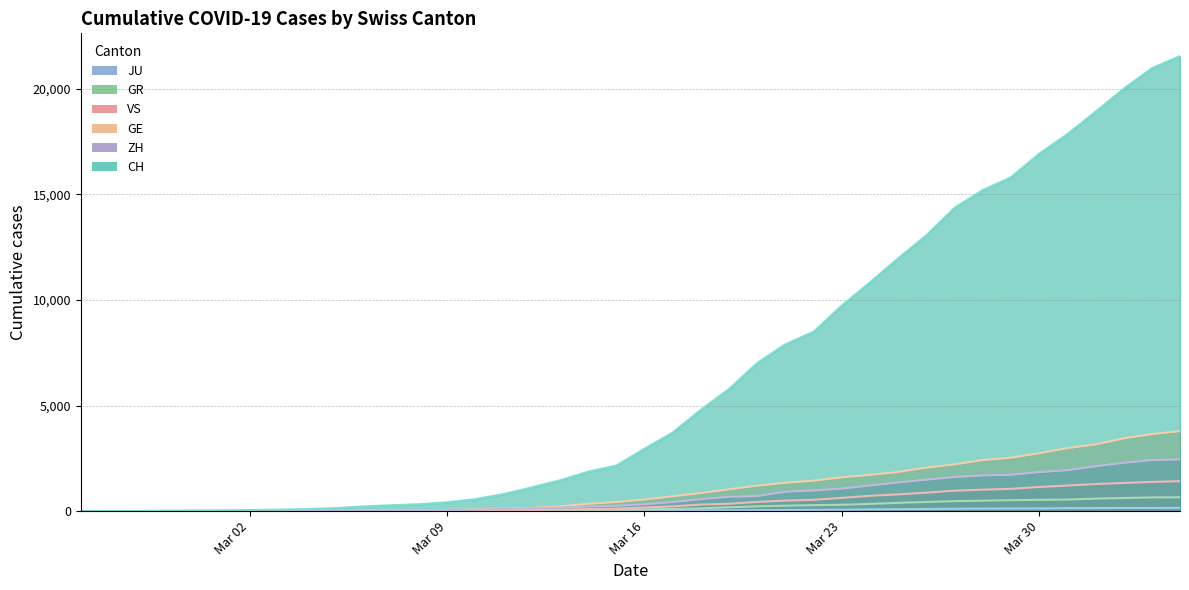

How many lines are shown in the chart?

6